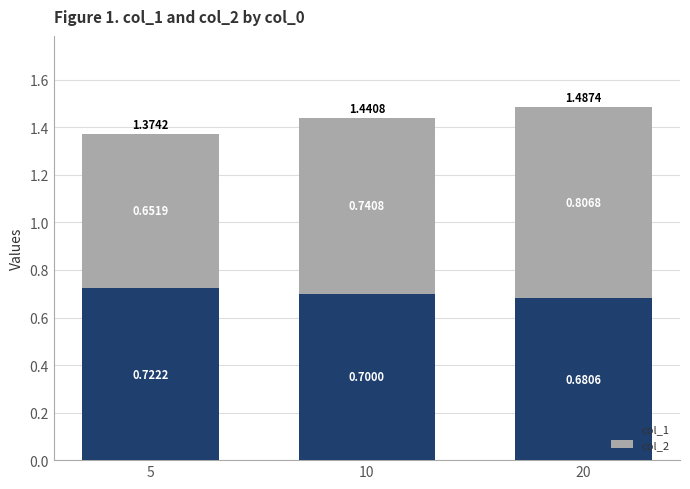

What is the total value across all series at 20?

1.5